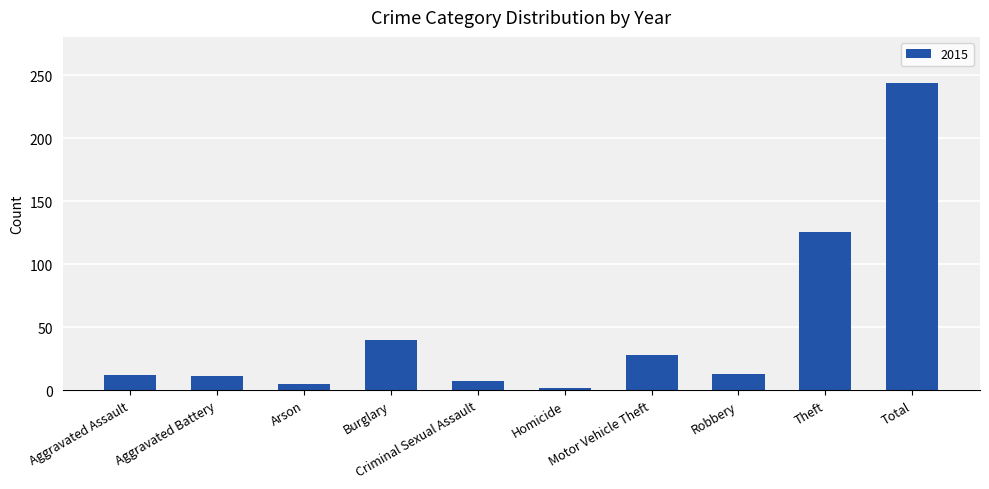

Count the number of categories in the chart.

10